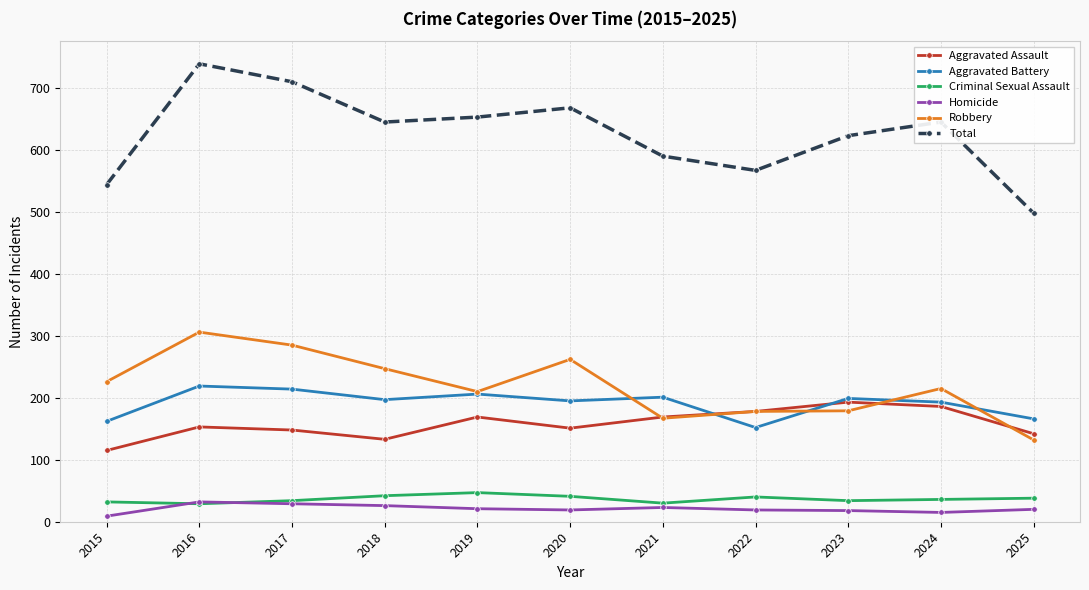

How many interior local peaks does the Aggravated Assault series have?

3